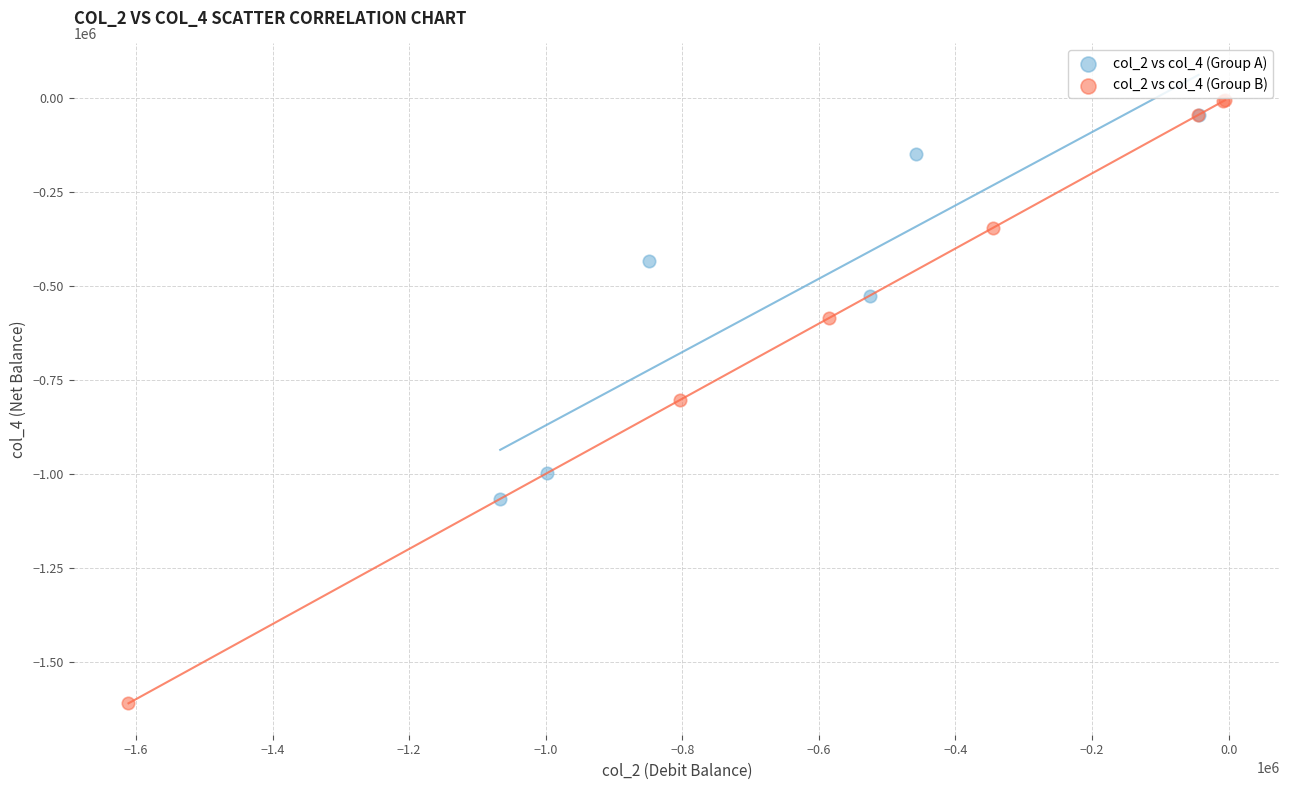

Which series contains the lowest Y value?

col_2 vs col_4 (Group B)